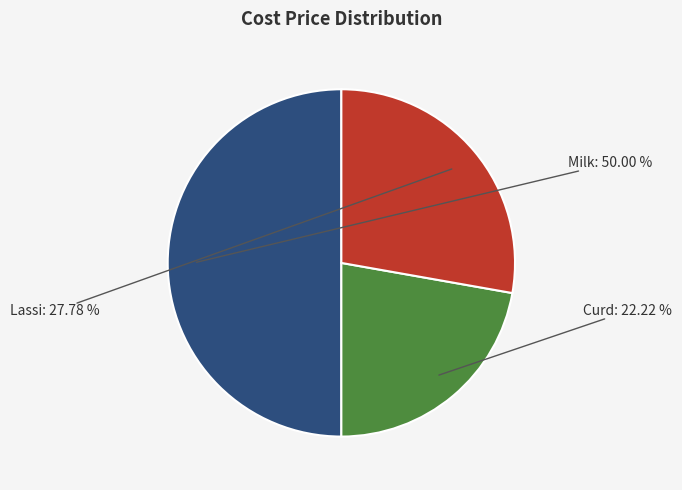

To the nearest percent, what is the average slice percentage?

33%